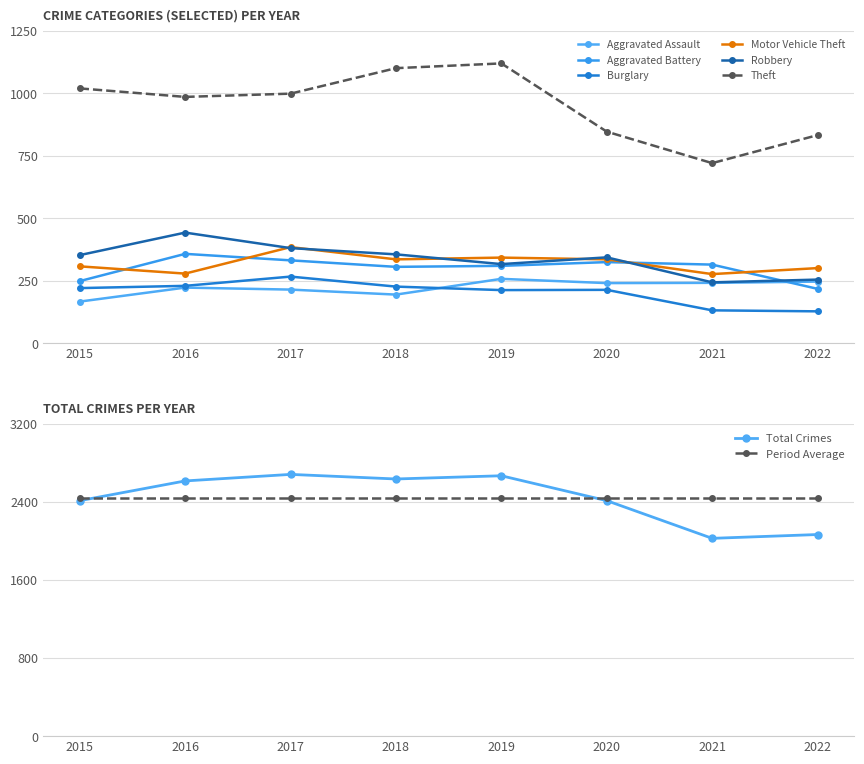

True or false: Theft has a value of 985 at 2016.

True